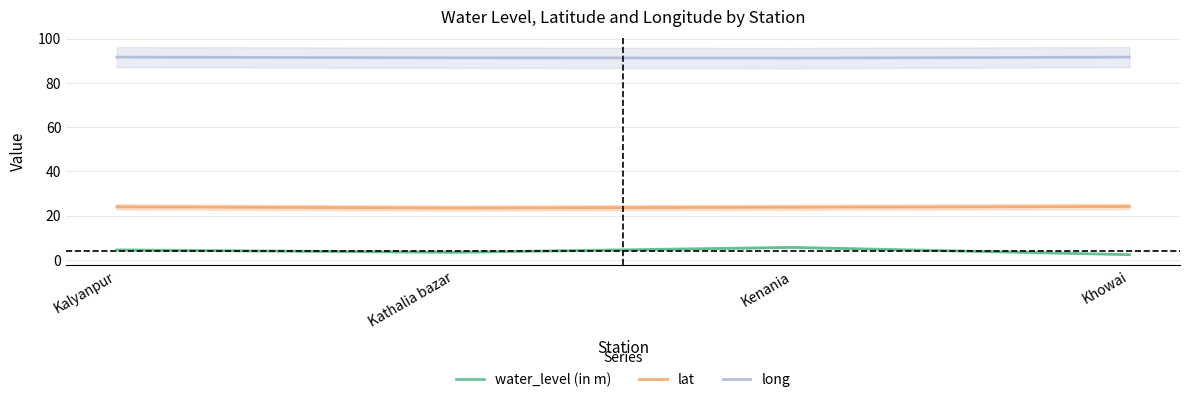

Which series has the largest range (max minus min)?

water_level (in m)